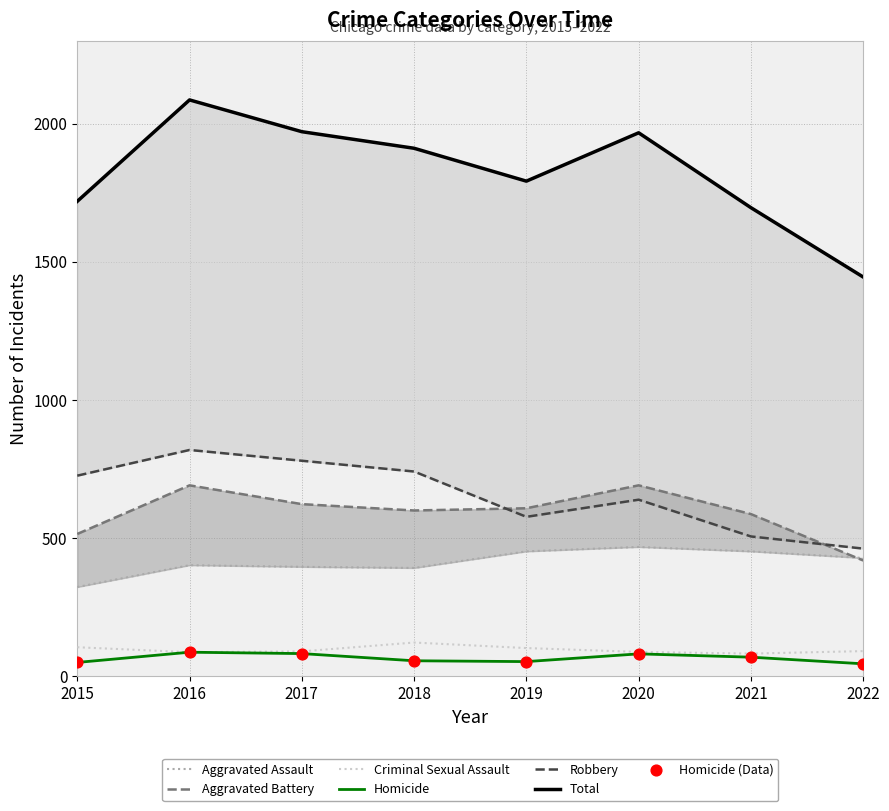

The value of Criminal Sexual Assault at 2020 is 88. True or false?

True